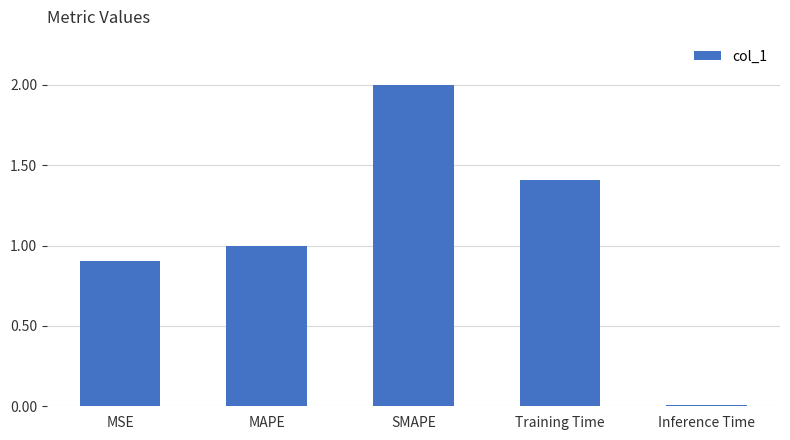

What is the maximum value shown in the chart?

2.0